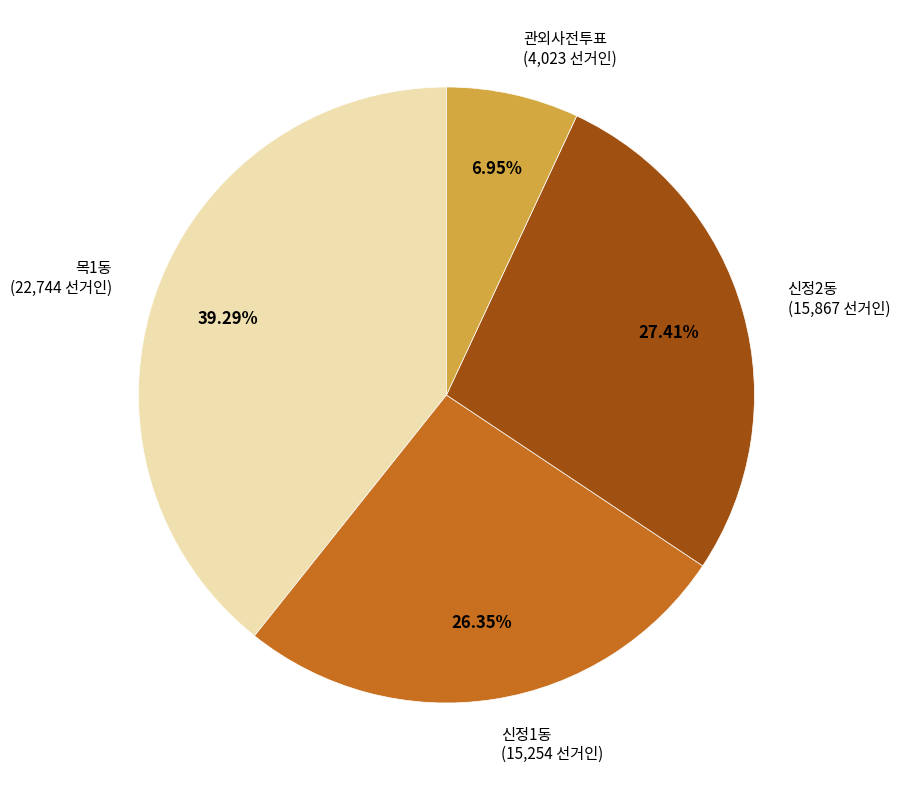

To the nearest percent, what percentage of the pie is 목1동?

39%